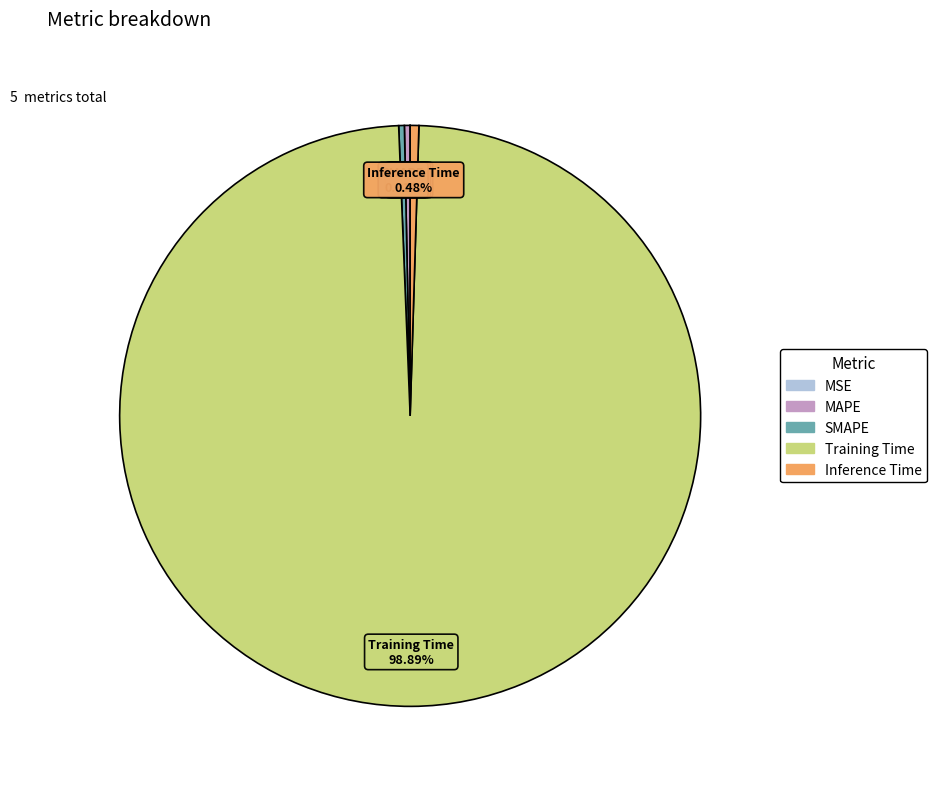

Which has a higher value, SMAPE or Training Time?

Training Time